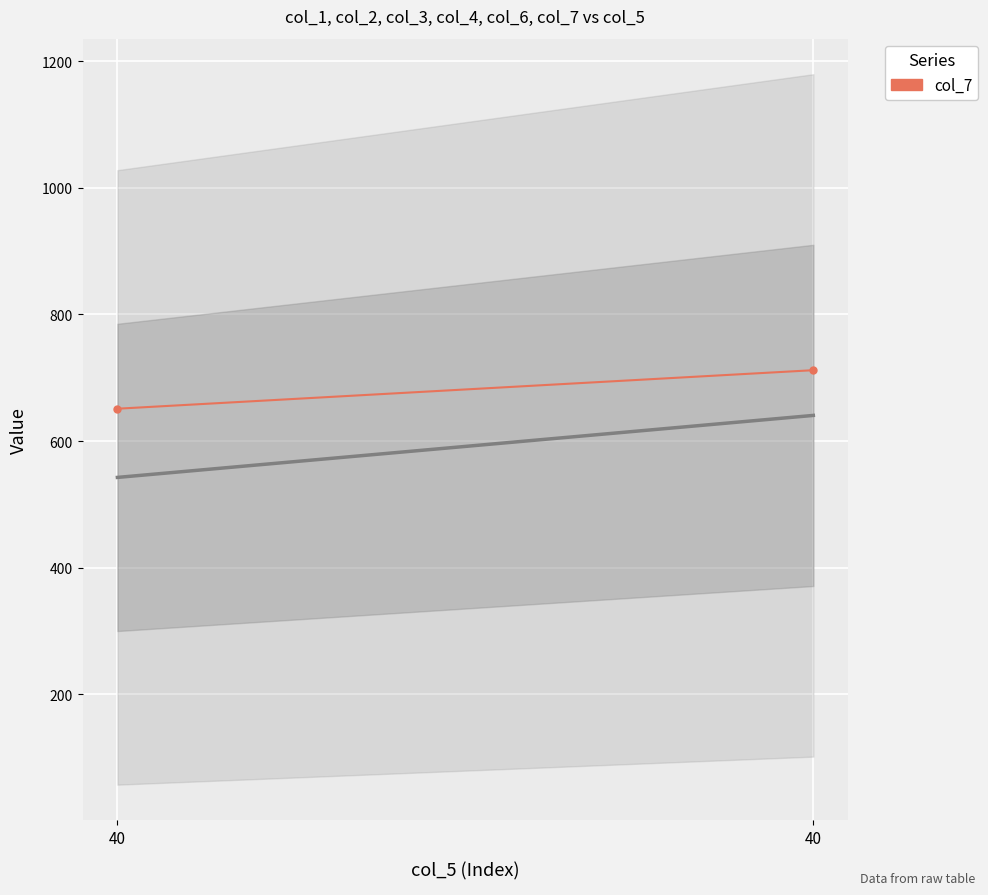

Rank the categories by value from lowest to highest.

40, 40